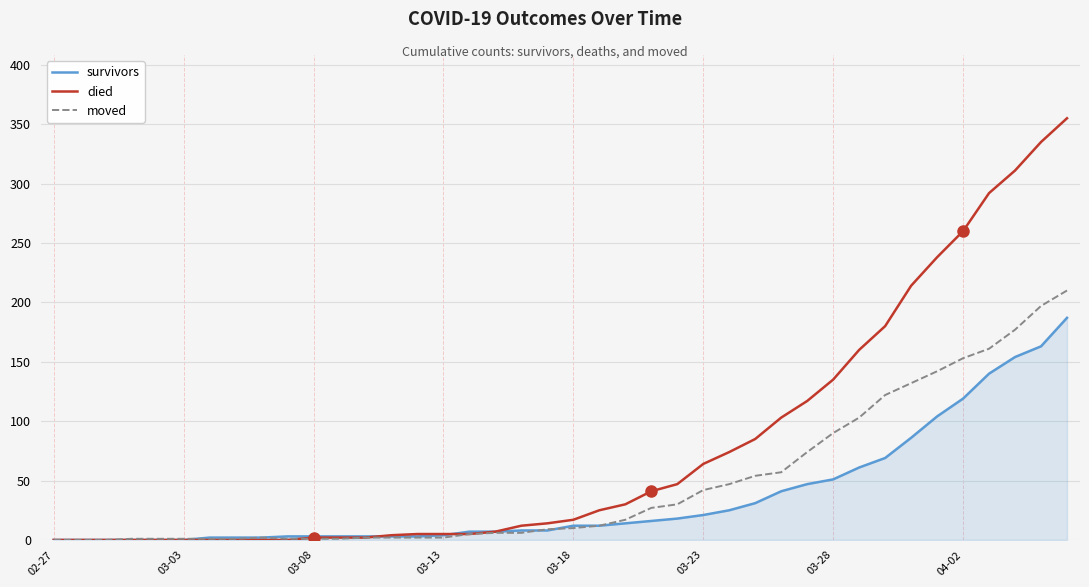

What is the maximum value for died?

355